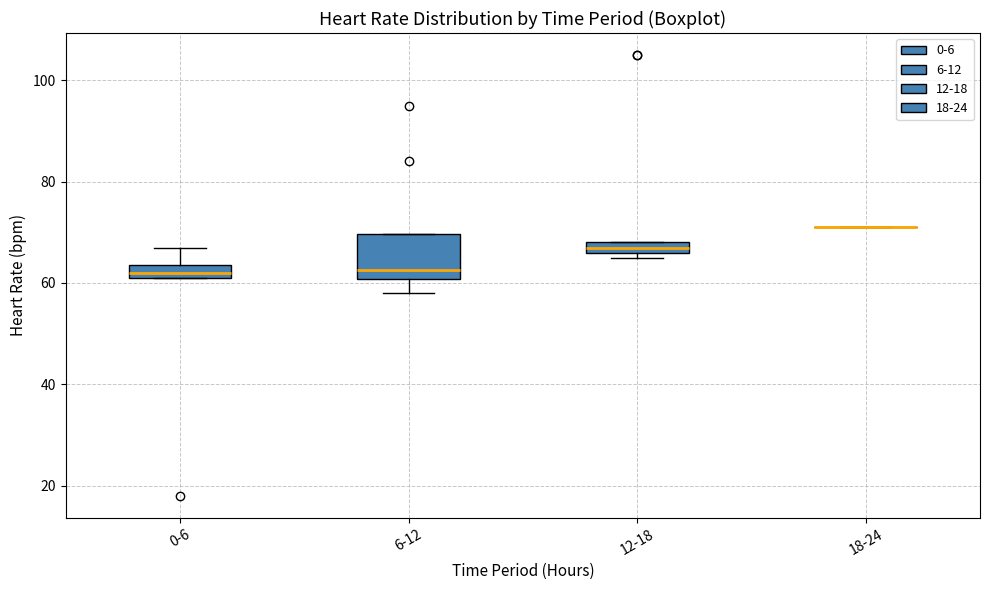

Comparing the boxes themselves (not the whiskers), which one is the tallest?

6-12